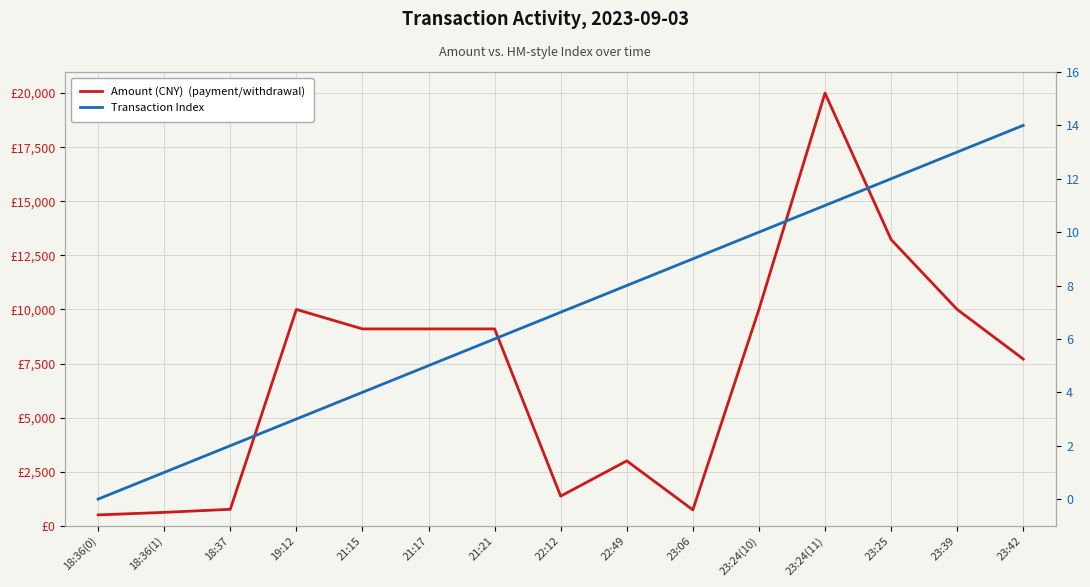

Is this an area chart (filled region under the line)?

No